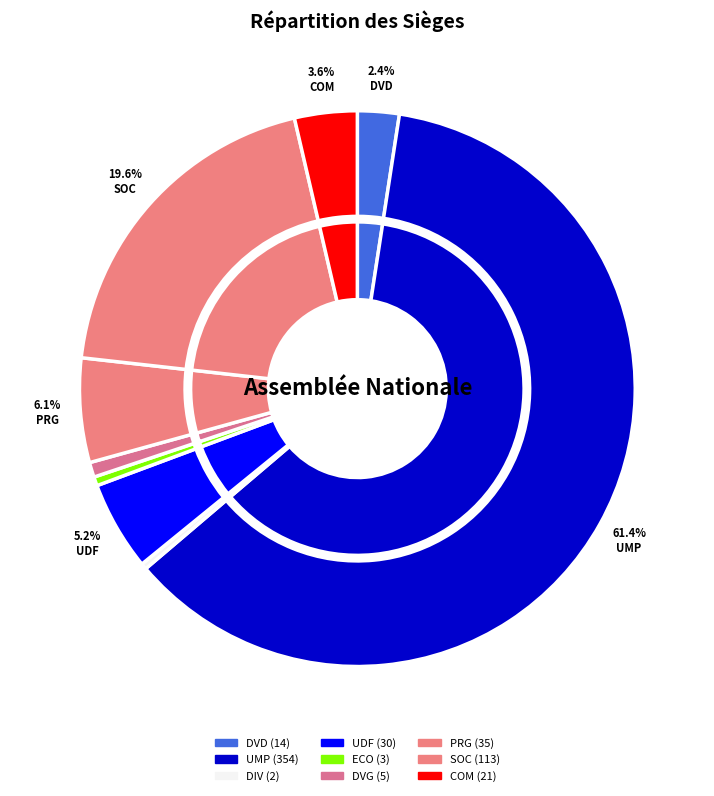

Which slice is the largest?

UMP